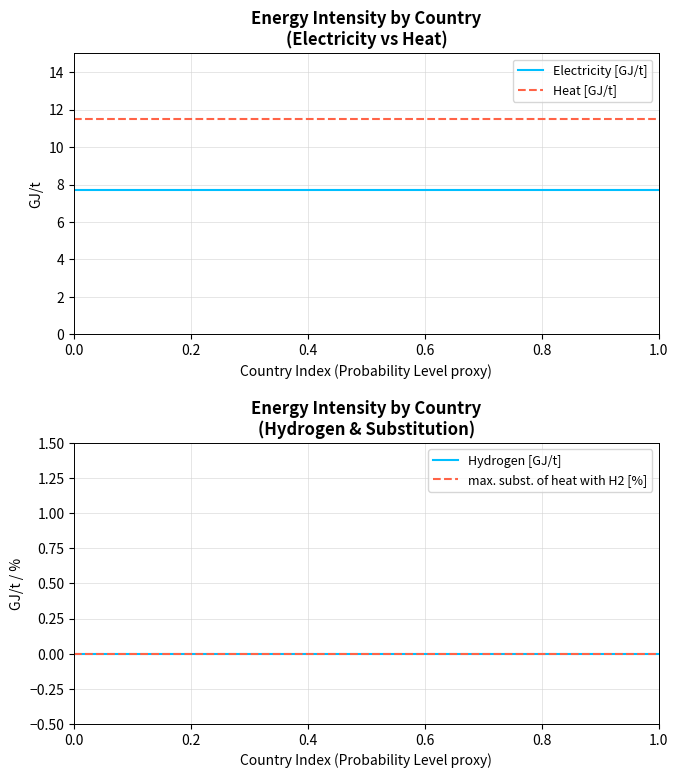

What is the highest value of the Heat [GJ/t] series?

11.5